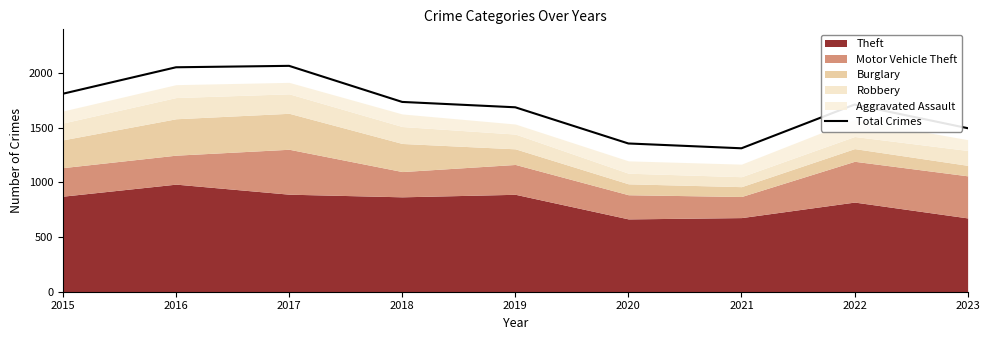

True or false: the data shows 1687 at 2019.

True